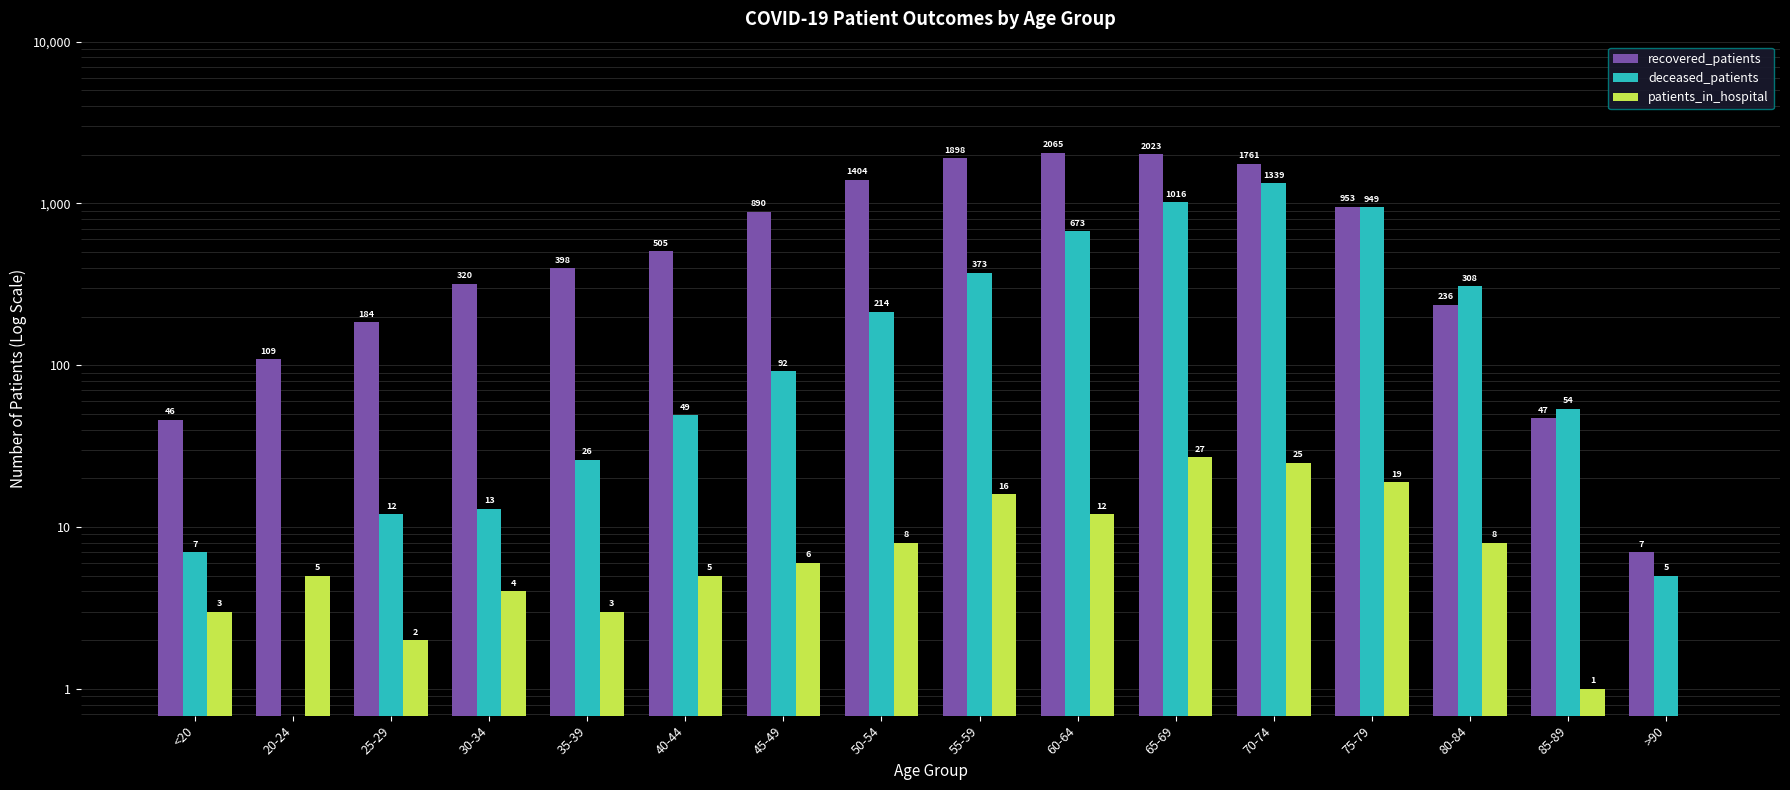

What are all the series names shown in the legend?

recovered_patients, deceased_patients, patients_in_hospital